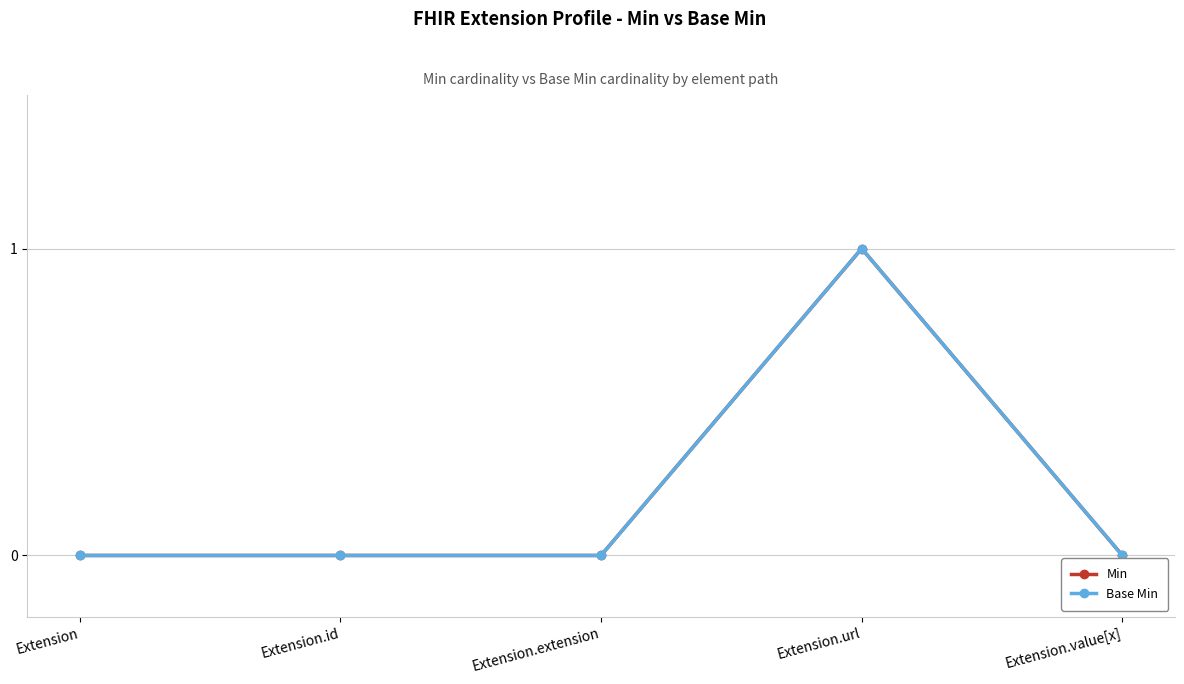

Does the chart have visible grid lines?

Yes